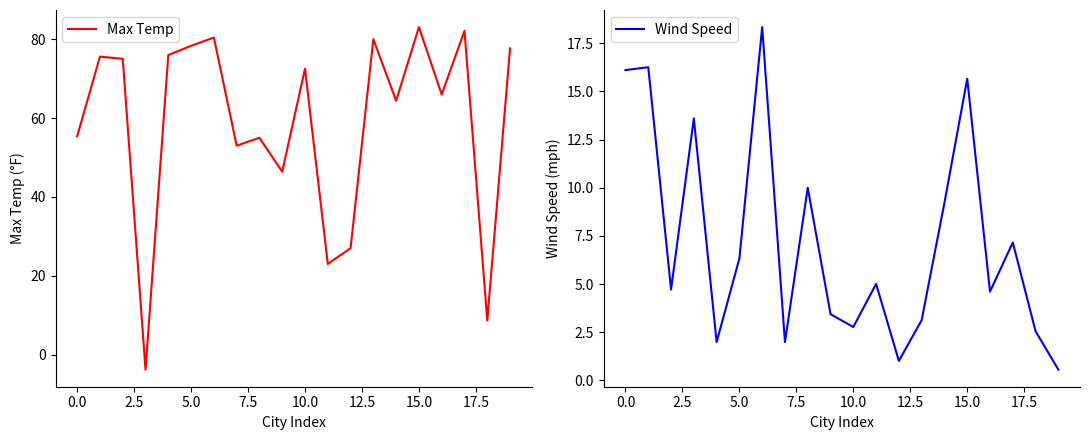

Is the value of Wind Speed at 16 greater than the value of Max Temp at 17?

No